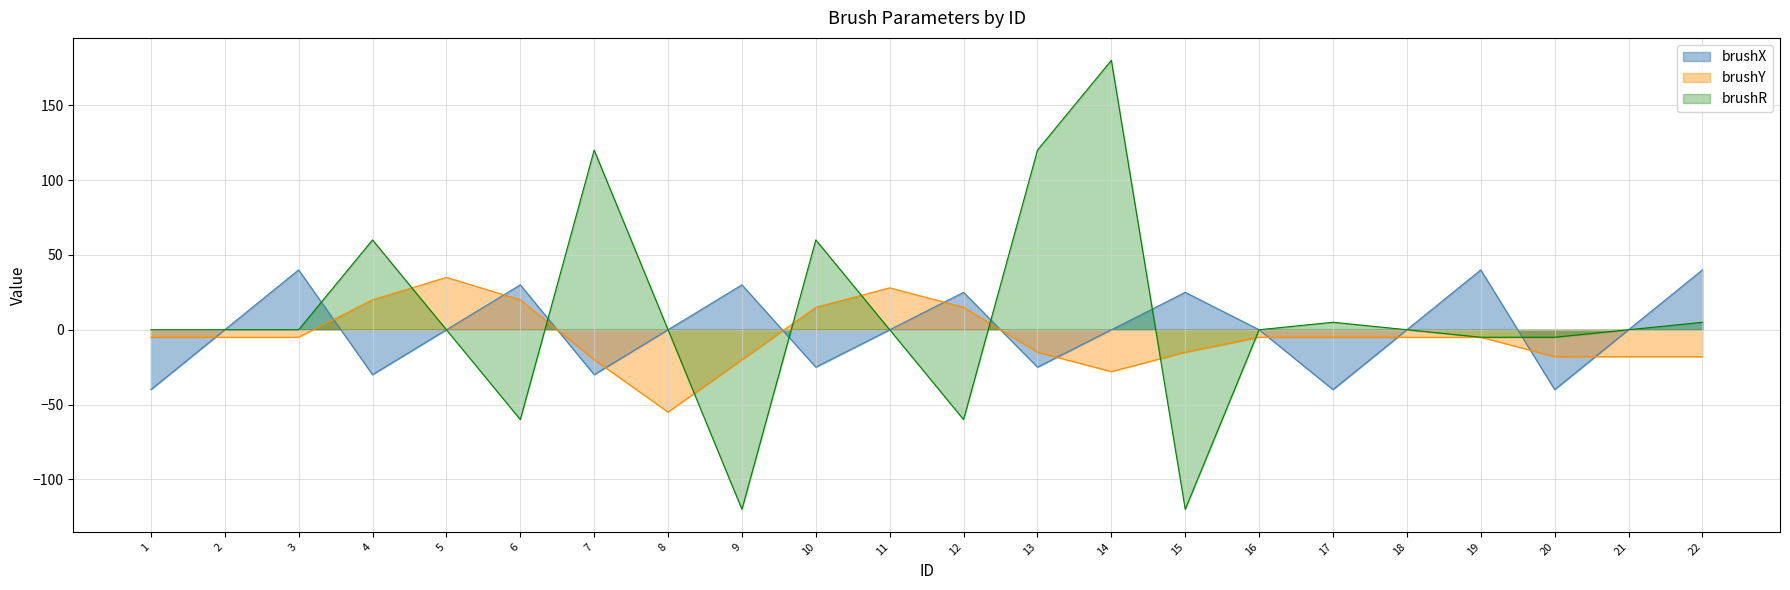

What are all the series names shown in the legend?

brushX, brushY, brushR